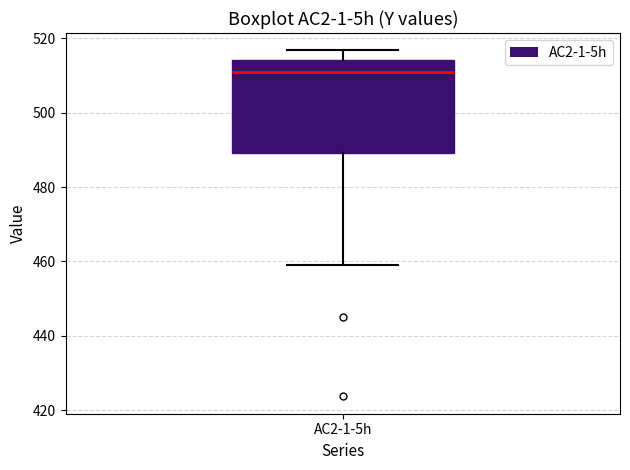

Read this box plot against the y-axis: the position of the median line, the range covered by the box, and the ends of both whiskers. The values are not printed on the chart, so give them approximately, as read against the axis.

median 510, box 490 to 514, whiskers 460 to 516